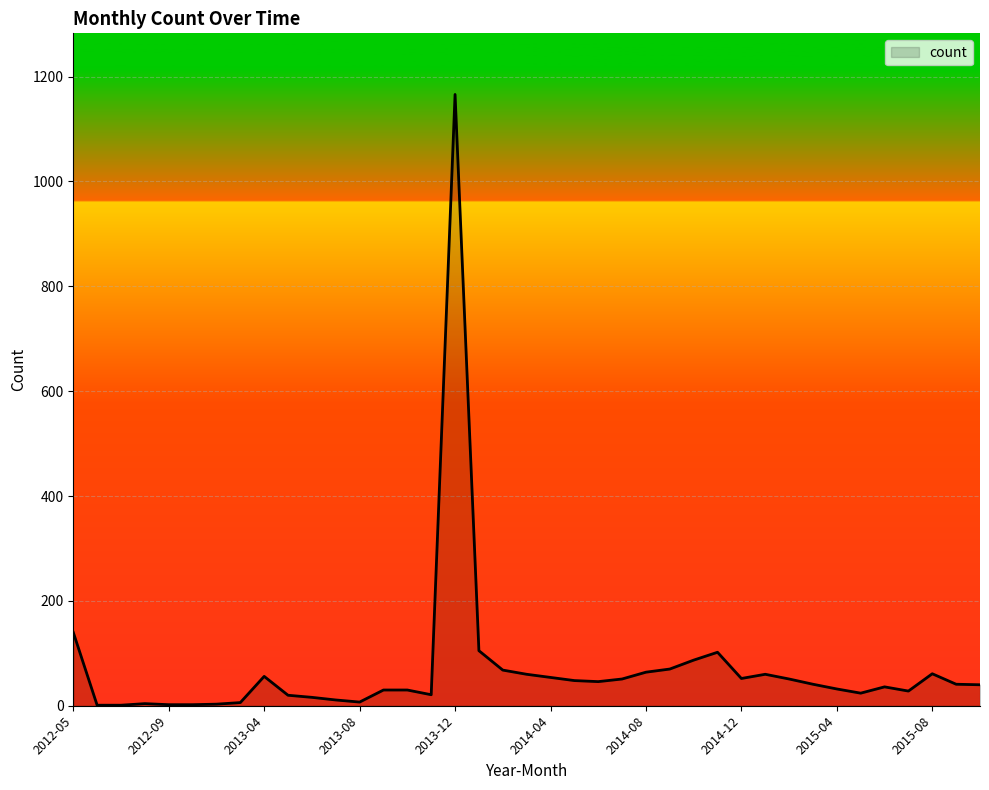

What is the maximum value shown in the chart?

1166